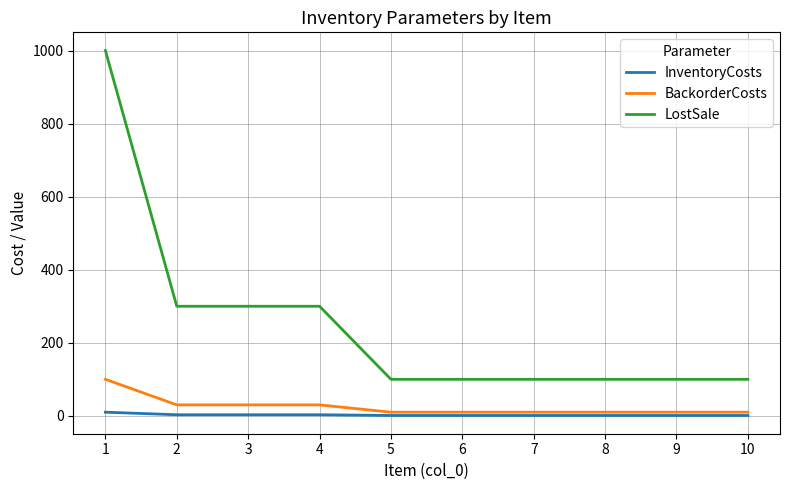

What is the difference between the LostSale values at 6 and 4?

200